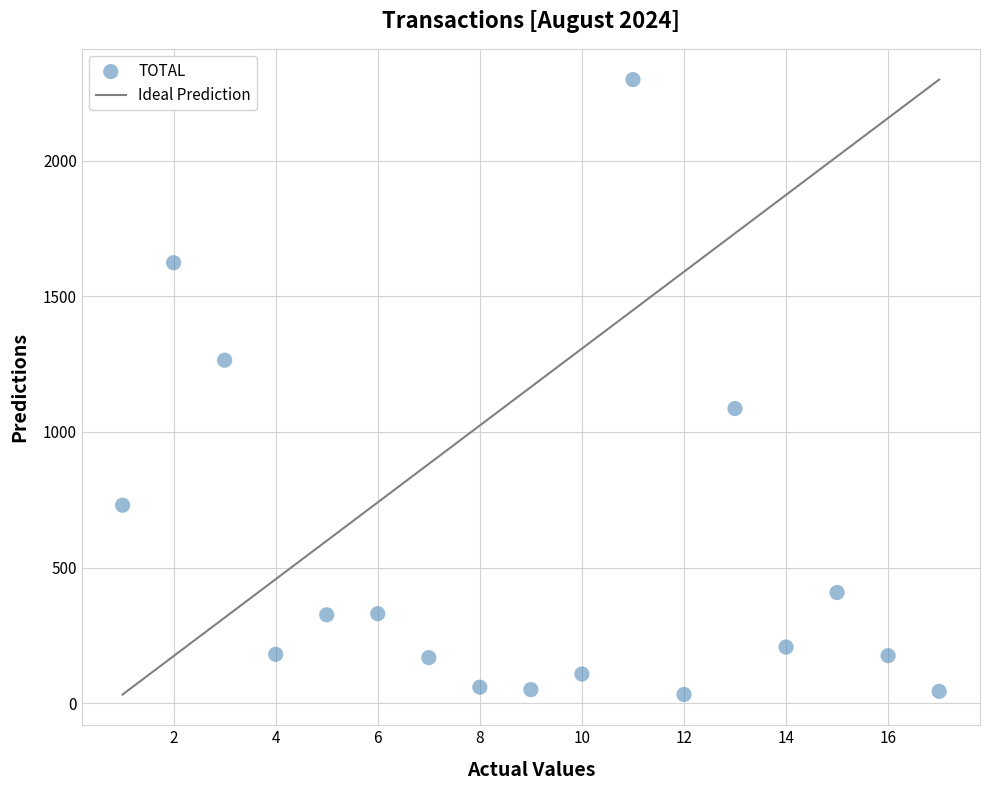

What is the range of Y values (max minus min)?

2267.5